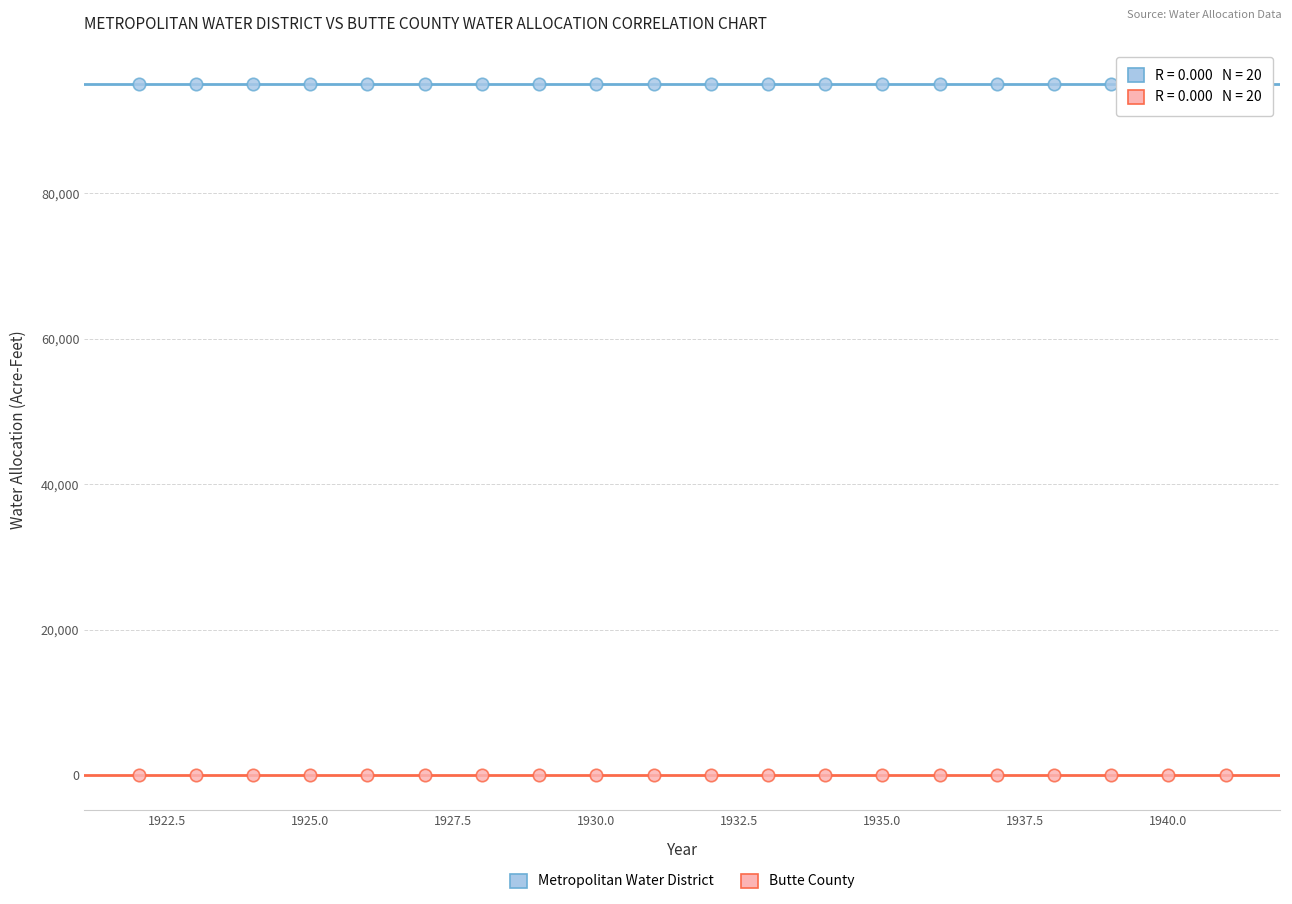

Which series contains the highest Y value?

Metropolitan Water District